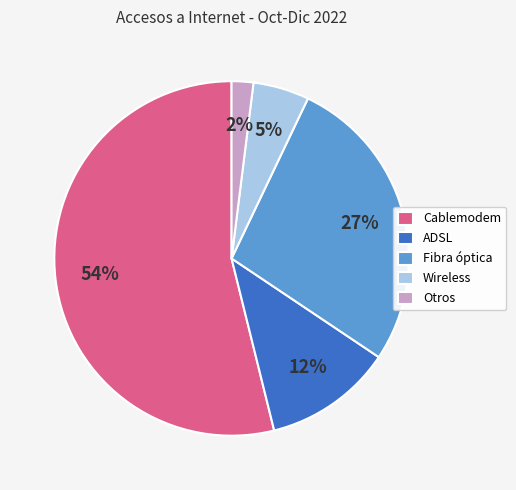

Which has a higher value, Cablemodem or Wireless?

Cablemodem